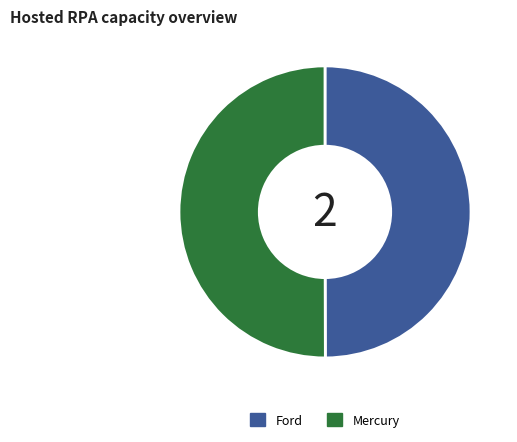

Count the number of slices in the pie.

2